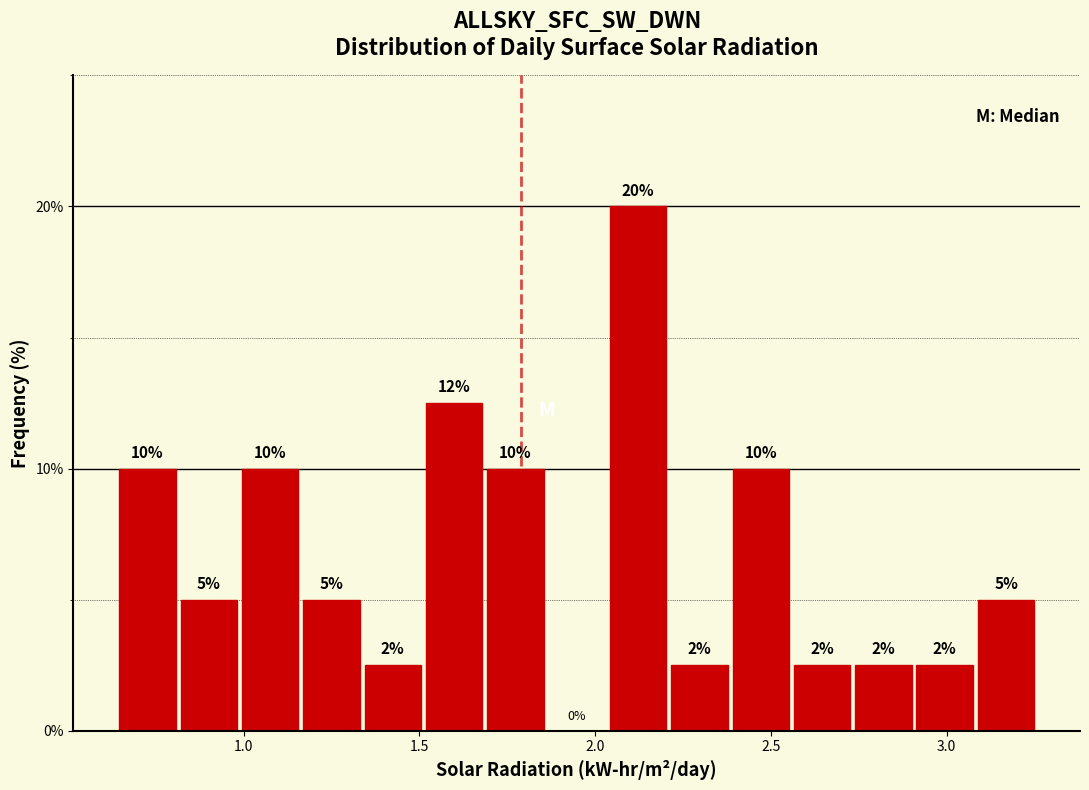

Read against the x-axis, roughly where is the centre of the tallest bar?

2.10